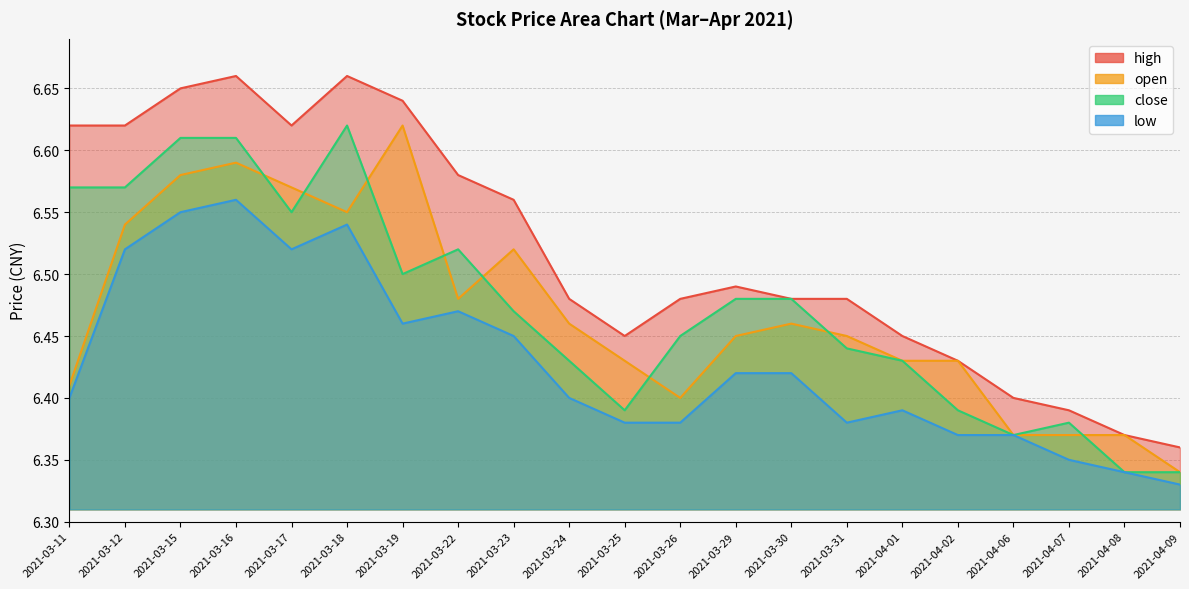

Reading left to right, transcribe all the data shown in this chart.

high: 2021-03-11=6.6	2021-03-12=6.6	2021-03-15=6.7	2021-03-16=6.7	2021-03-17=6.6	2021-03-18=6.7	2021-03-19=6.6	2021-03-22=6.6	2021-03-23=6.6	2021-03-24=6.5	2021-03-25=6.5	2021-03-26=6.5	2021-03-29=6.5	2021-03-30=6.5	2021-03-31=6.5	2021-04-01=6.5	2021-04-02=6.4	2021-04-06=6.4	2021-04-07=6.4	2021-04-08=6.4	2021-04-09=6.4
open: 2021-03-11=6.4	2021-03-12=6.5	2021-03-15=6.6	2021-03-16=6.6	2021-03-17=6.6	2021-03-18=6.5	2021-03-19=6.6	2021-03-22=6.5	2021-03-23=6.5	2021-03-24=6.5	2021-03-25=6.4	2021-03-26=6.4	2021-03-29=6.5	2021-03-30=6.5	2021-03-31=6.5	2021-04-01=6.4	2021-04-02=6.4	2021-04-06=6.4	2021-04-07=6.4	2021-04-08=6.4	2021-04-09=6.3
close: 2021-03-11=6.6	2021-03-12=6.6	2021-03-15=6.6	2021-03-16=6.6	2021-03-17=6.5	2021-03-18=6.6	2021-03-19=6.5	2021-03-22=6.5	2021-03-23=6.5	2021-03-24=6.4	2021-03-25=6.4	2021-03-26=6.5	2021-03-29=6.5	2021-03-30=6.5	2021-03-31=6.4	2021-04-01=6.4	2021-04-02=6.4	2021-04-06=6.4	2021-04-07=6.4	2021-04-08=6.3	2021-04-09=6.3
low: 2021-03-11=6.4	2021-03-12=6.5	2021-03-15=6.5	2021-03-16=6.6	2021-03-17=6.5	2021-03-18=6.5	2021-03-19=6.5	2021-03-22=6.5	2021-03-23=6.5	2021-03-24=6.4	2021-03-25=6.4	2021-03-26=6.4	2021-03-29=6.4	2021-03-30=6.4	2021-03-31=6.4	2021-04-01=6.4	2021-04-02=6.4	2021-04-06=6.4	2021-04-07=6.3	2021-04-08=6.3	2021-04-09=6.3